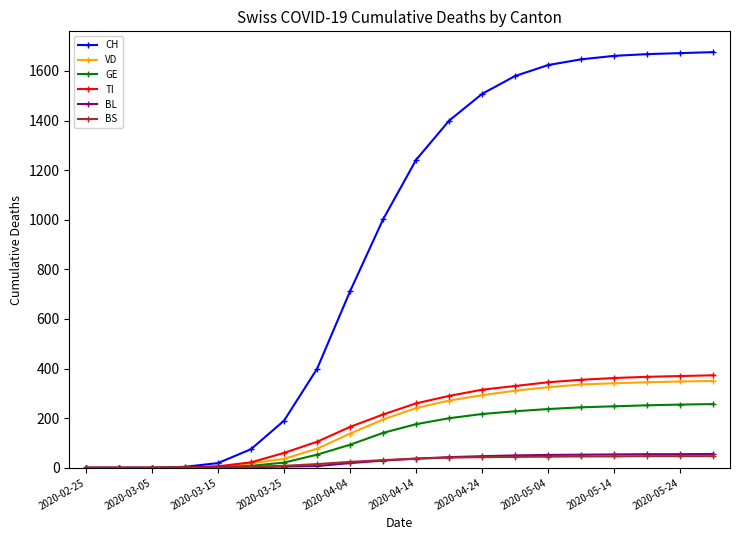

At how many categories does at least one series exceed 1462?

8